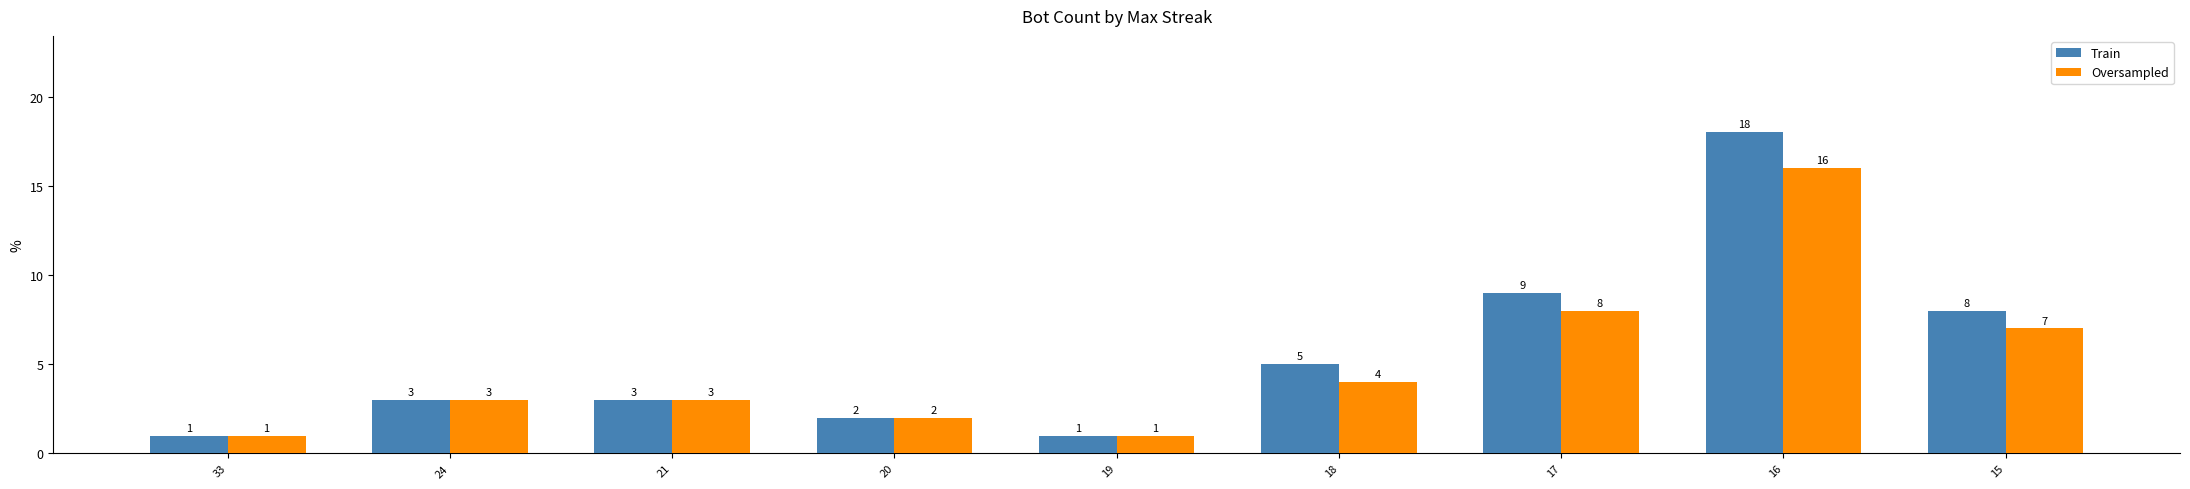

Rank the series by their maximum value, from highest to lowest.

Train, Oversampled